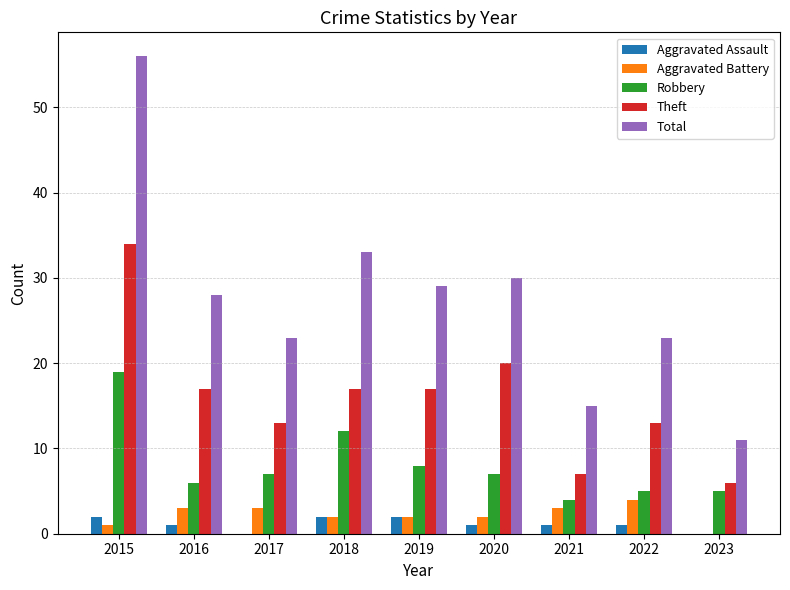

Between 2015 and 2017, which series saw the biggest shift?

Total